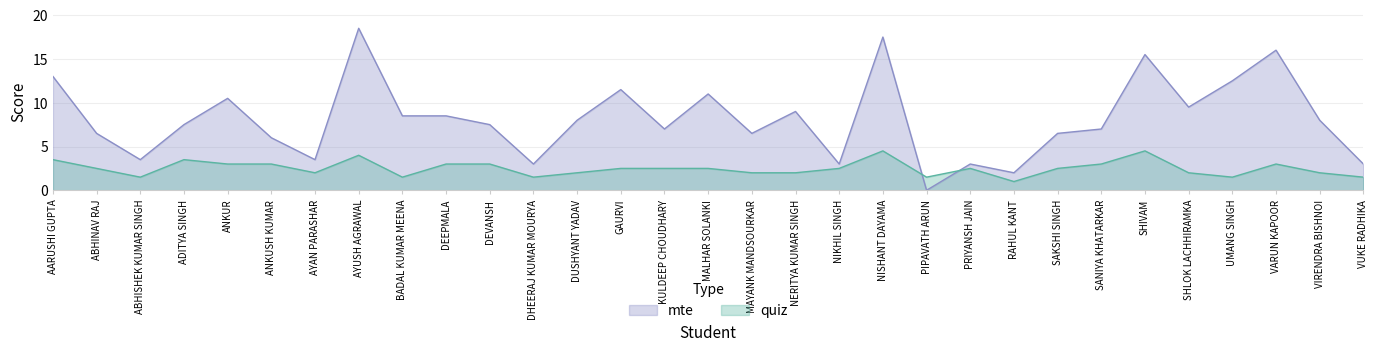

How many intersections are there between quiz and mte?

2